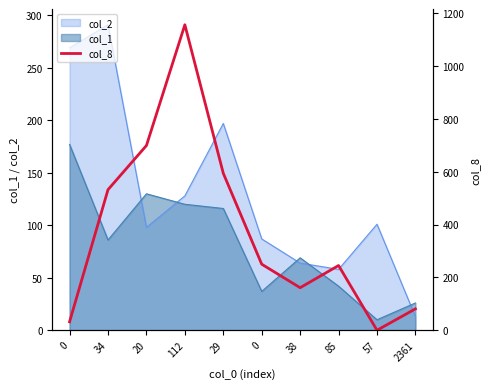

What is the label of the 7th point from the right?

112